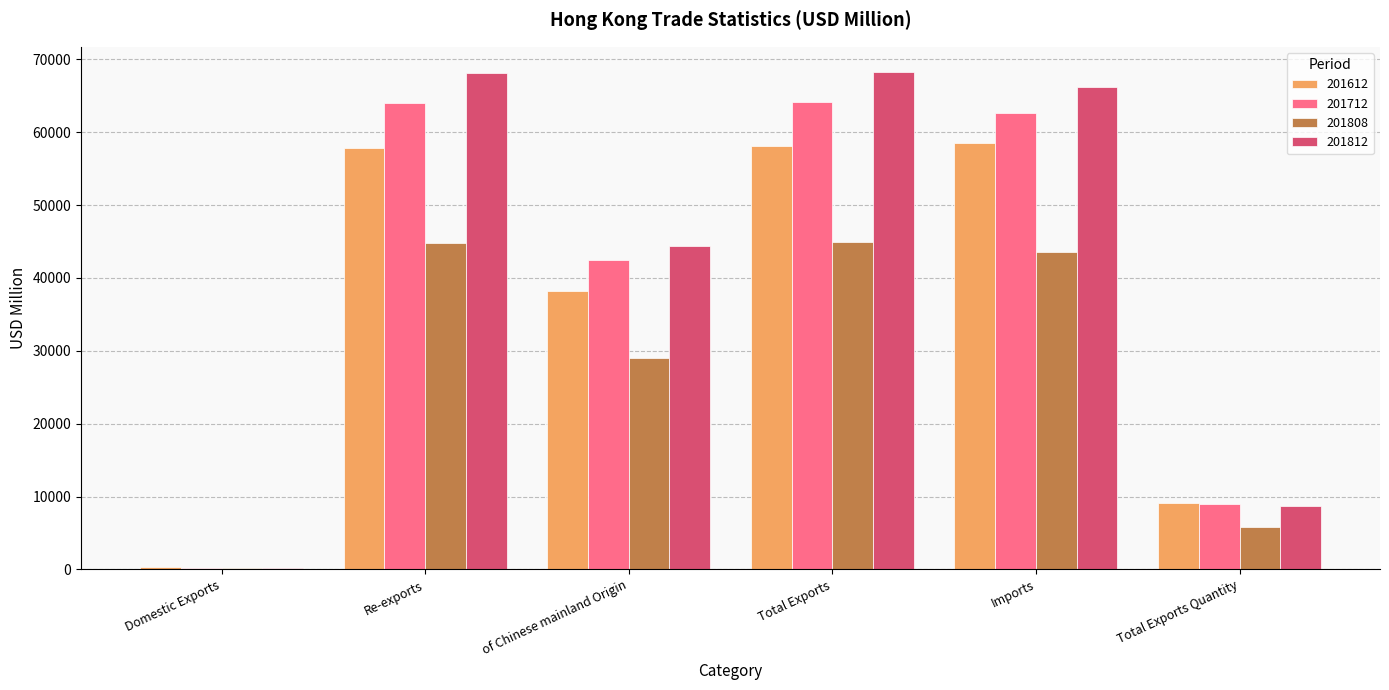

What is the total value across all series at Re-exports?

234647.7